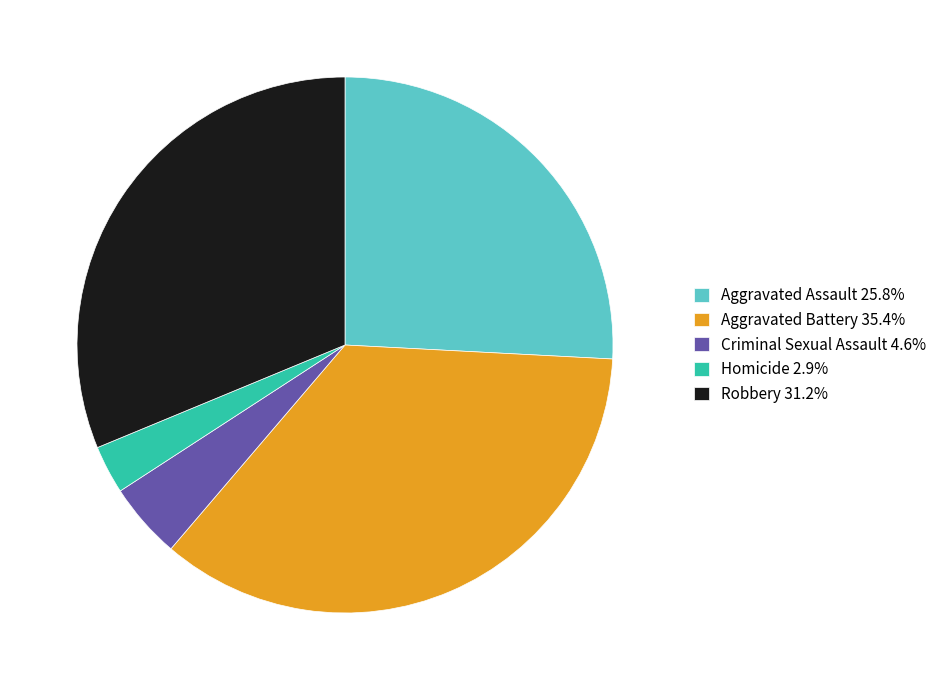

Is Aggravated Assault 25.8% the majority of the pie?

No